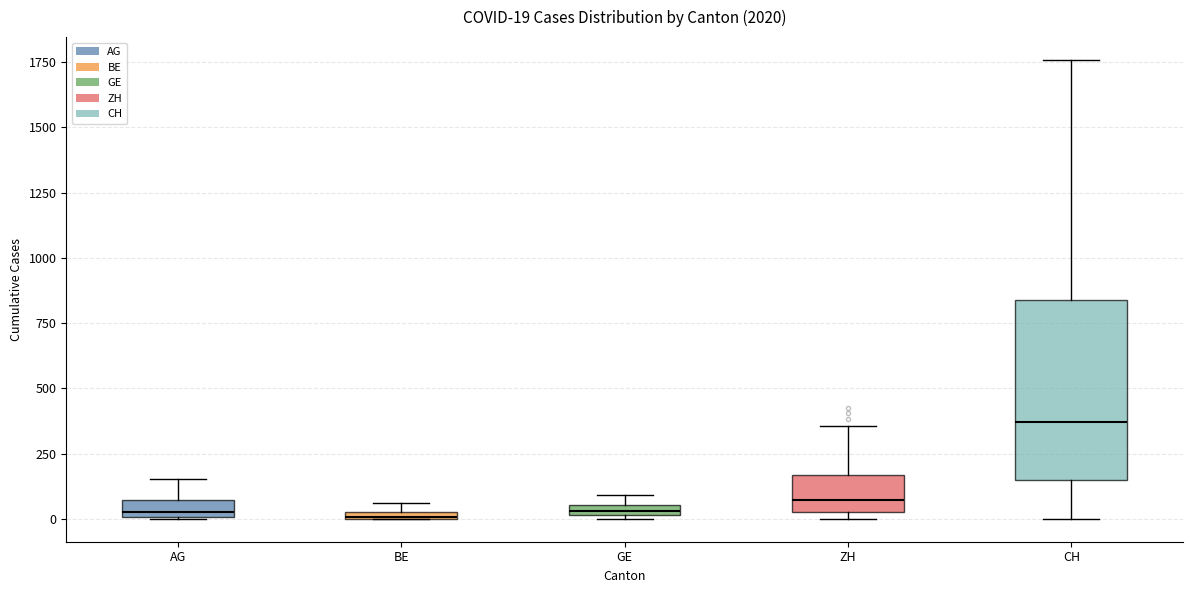

Which box is the tallest, from its lower edge to its upper edge?

CH